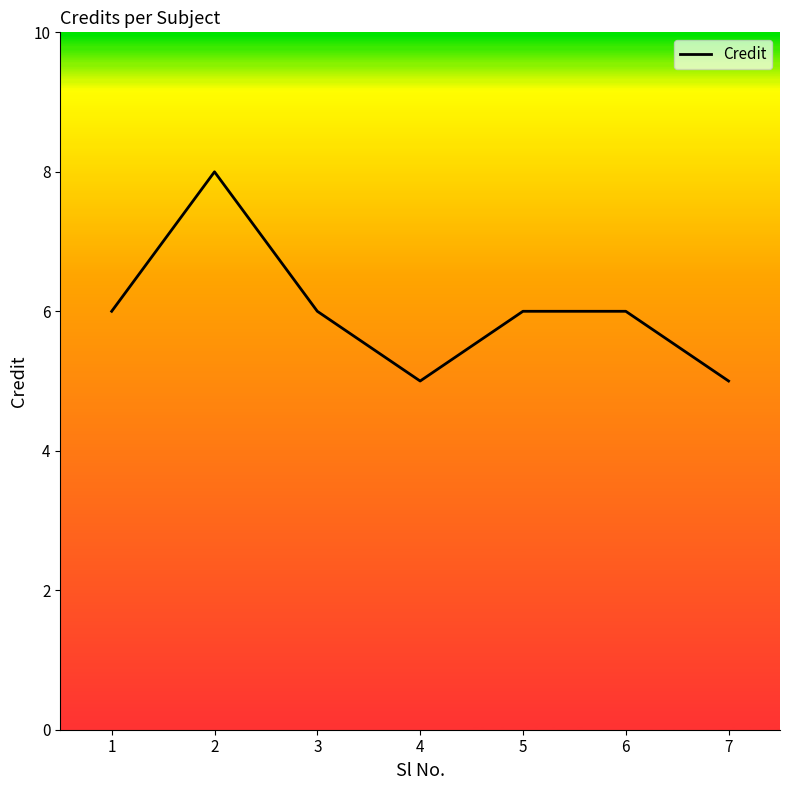

What is the minimum value shown in the chart?

5